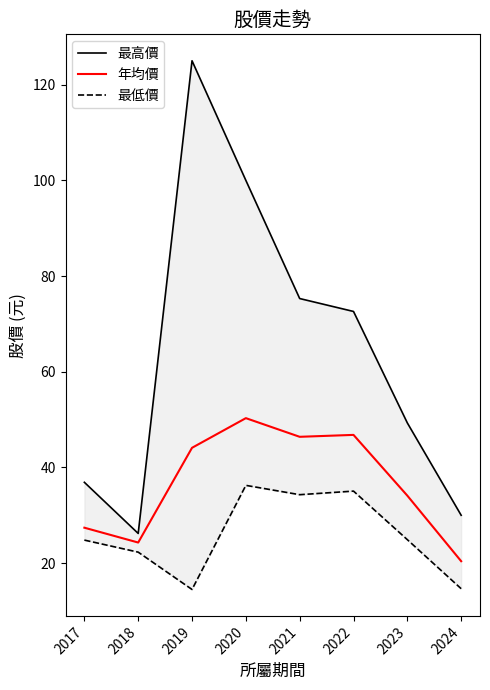

How many categories are shown in the chart?

8